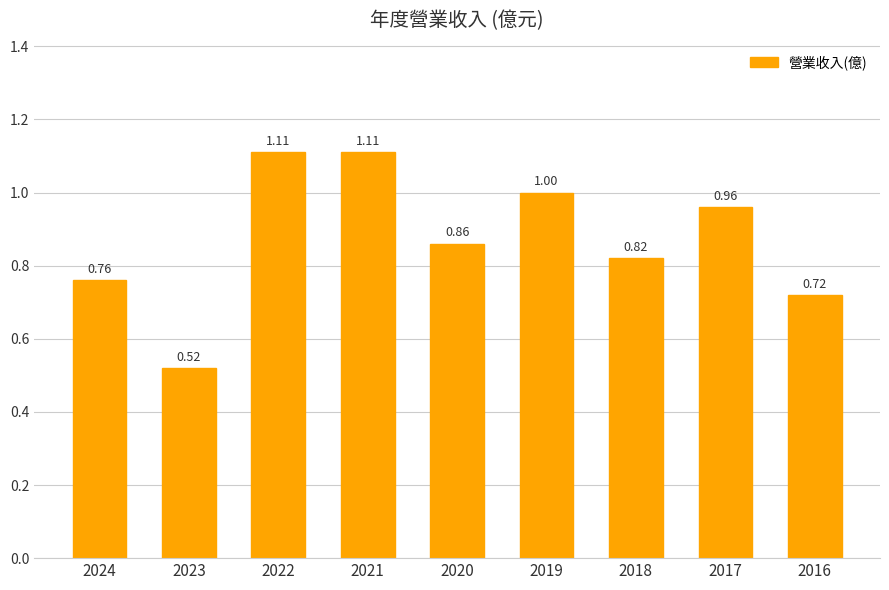

Which has a higher value, 2023 or 2019?

2019